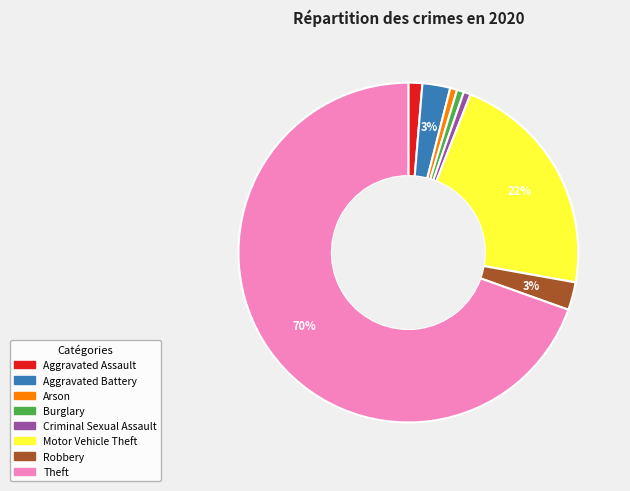

Which has a higher value, Criminal Sexual Assault or Motor Vehicle Theft?

Motor Vehicle Theft